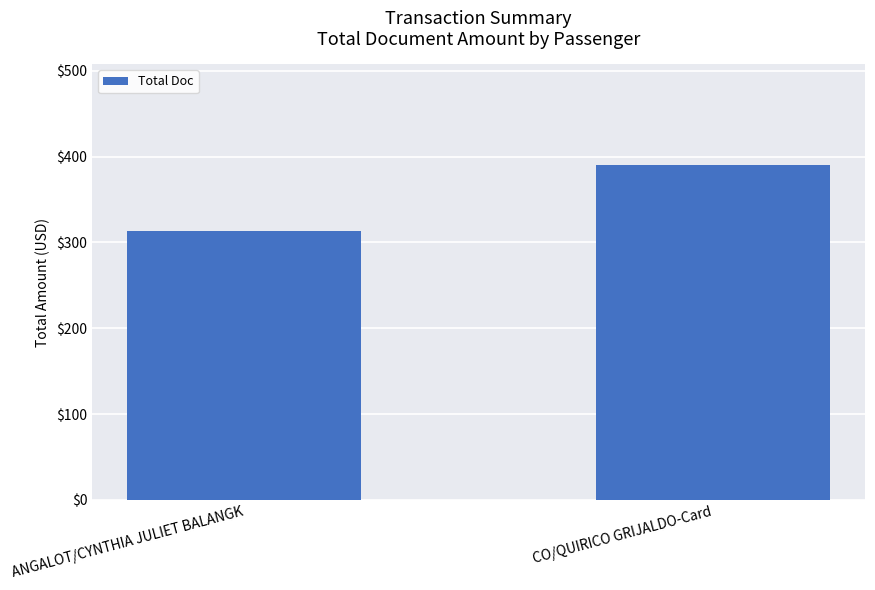

What is the change in value from ANGALOT/CYNTHIA JULIET BALANGK to CO/QUIRICO GRIJALDO-Card?

+77.6